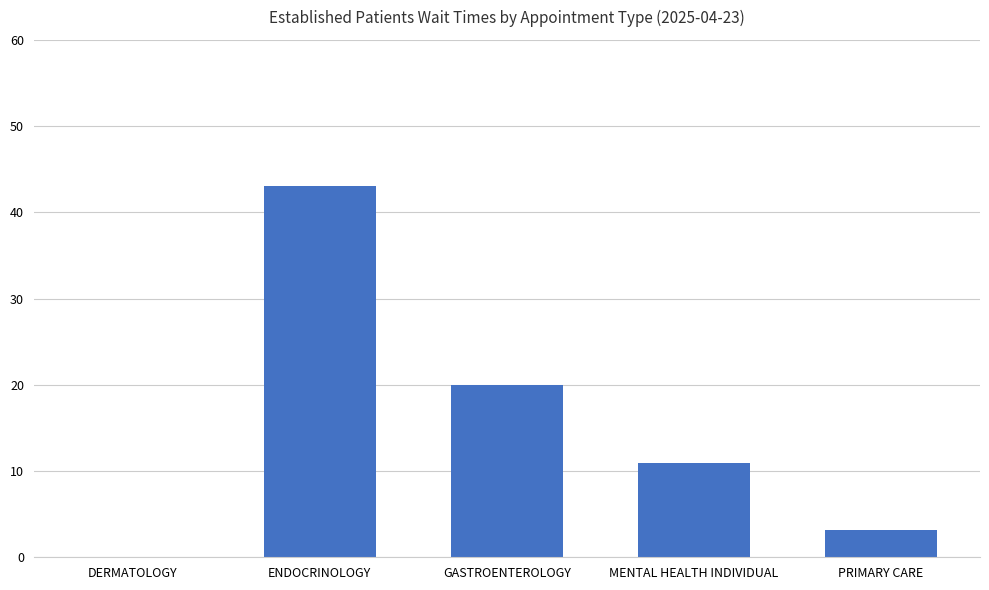

What is the maximum value shown in the chart?

43.0